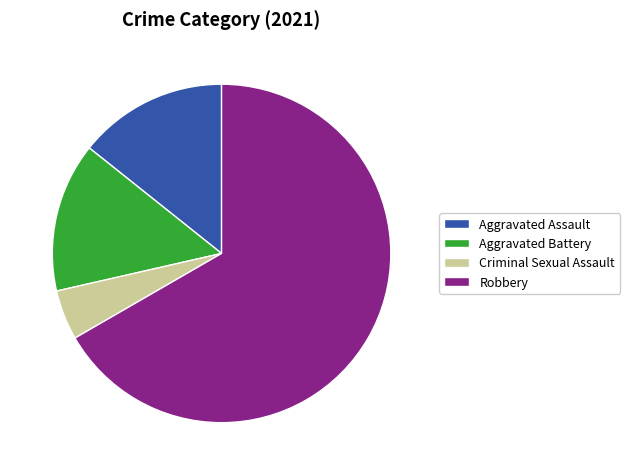

How many slices are in this pie chart?

4